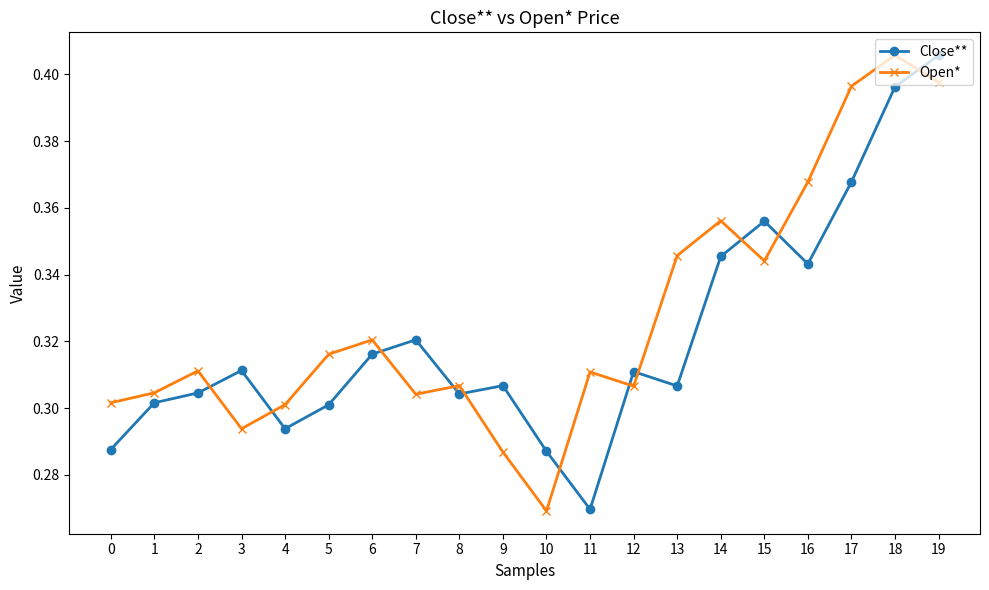

At 10, list the series in order from largest to smallest.

Close**, Open*